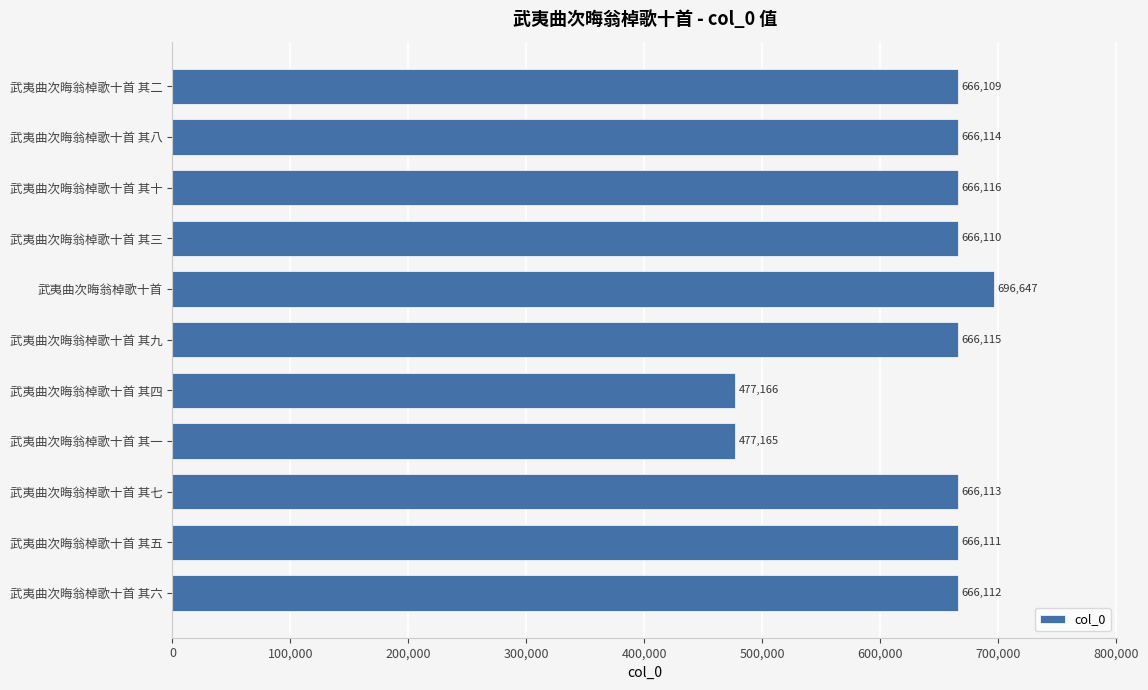

Rank the categories by value from lowest to highest.

武夷曲次晦翁棹歌十首 其一, 武夷曲次晦翁棹歌十首 其四, 武夷曲次晦翁棹歌十首 其二, 武夷曲次晦翁棹歌十首 其三, 武夷曲次晦翁棹歌十首 其五, 武夷曲次晦翁棹歌十首 其六, 武夷曲次晦翁棹歌十首 其七, 武夷曲次晦翁棹歌十首 其八, 武夷曲次晦翁棹歌十首 其九, 武夷曲次晦翁棹歌十首 其十, 武夷曲次晦翁棹歌十首